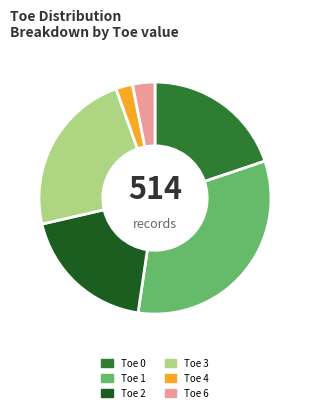

Which slice is the smallest?

Toe 4